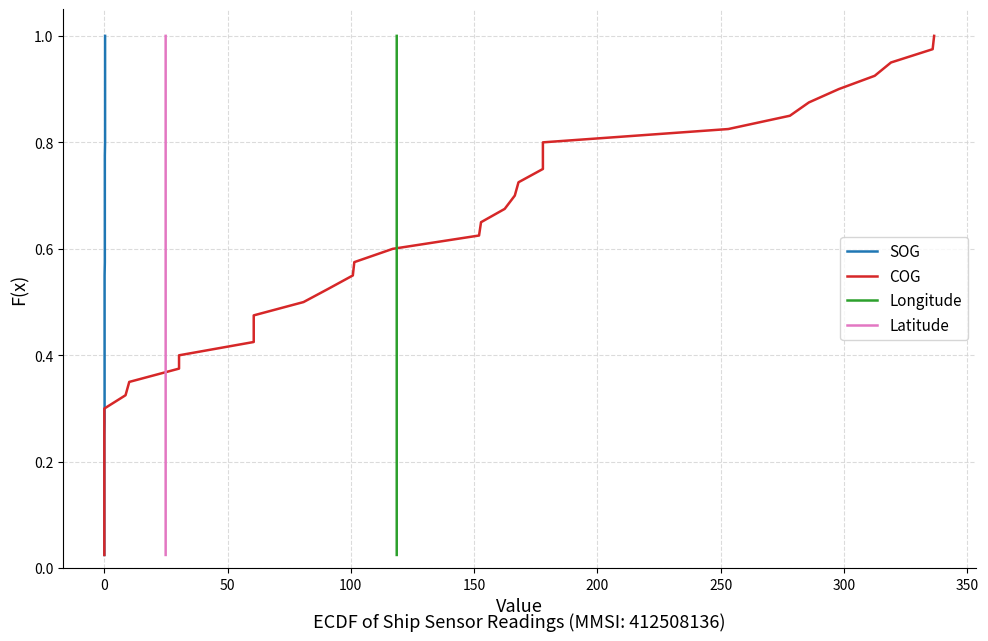

How many categories are shown in the chart?

40